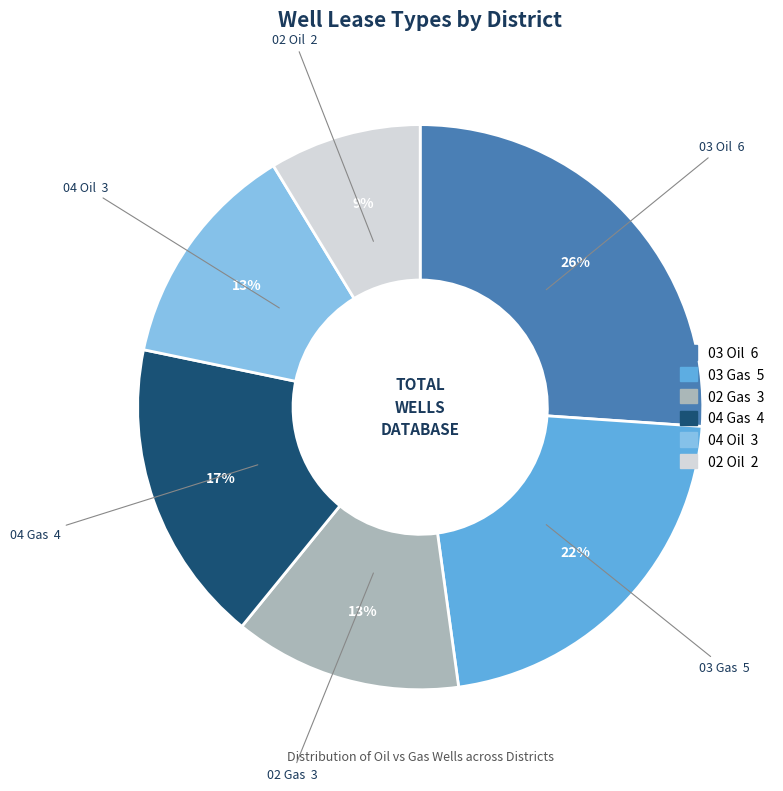

Which category has the smallest portion of the pie?

02 Oil